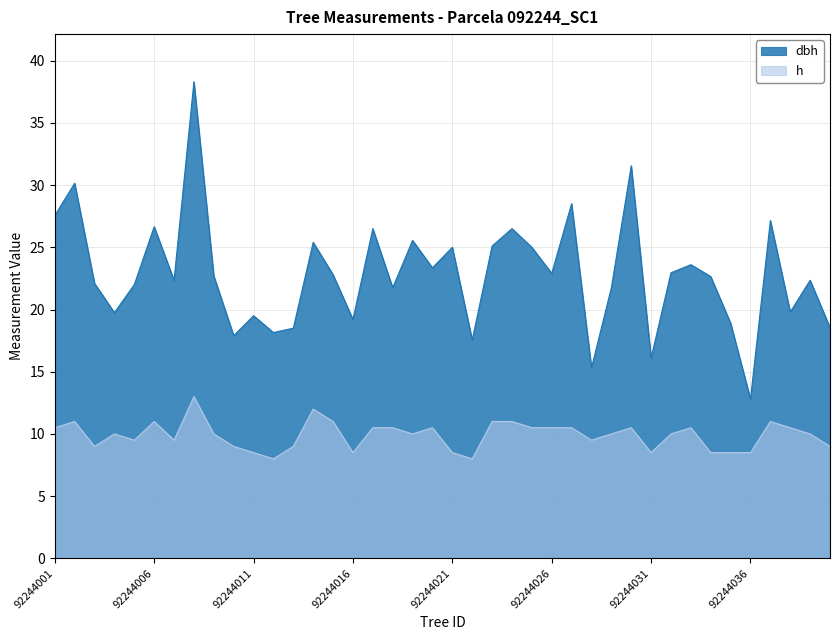

Where does the h series first go above 10?

92244001